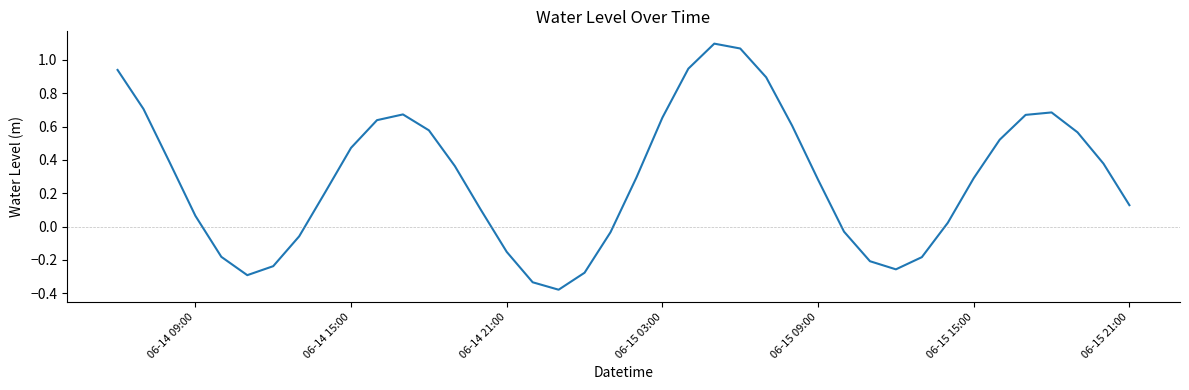

What is the difference between the maximum and minimum values?

1.5